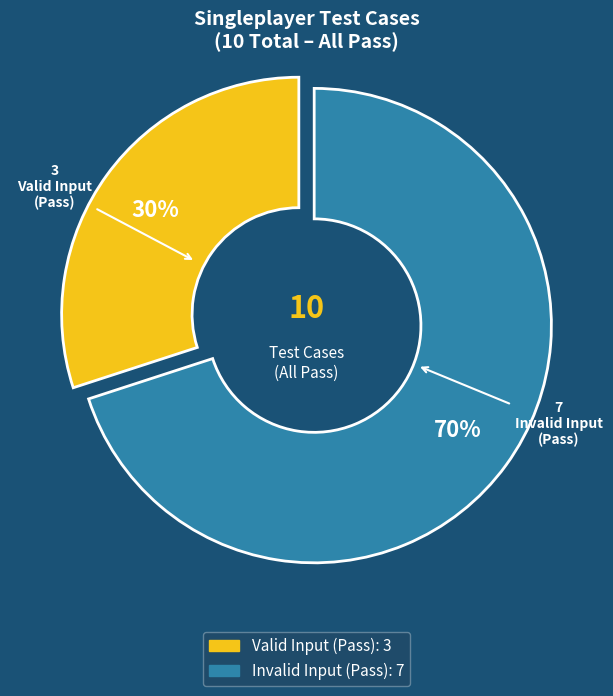

How many segments does this pie chart have?

2